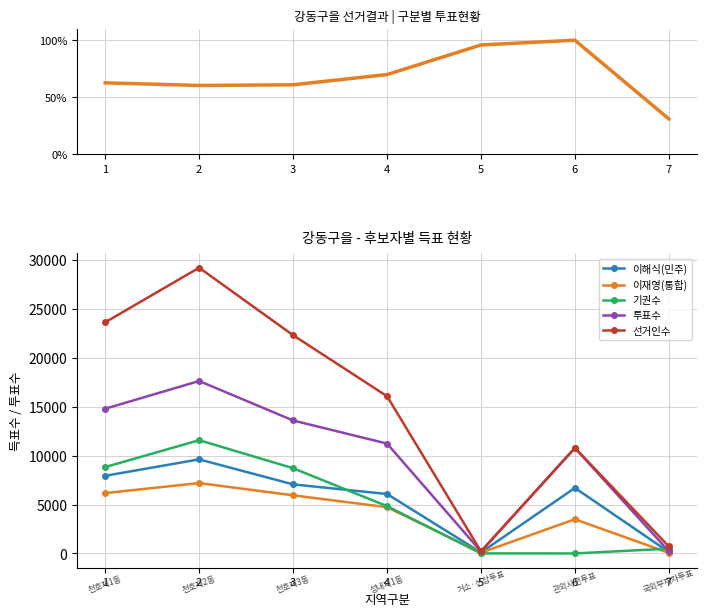

How many lines are shown in the chart?

6